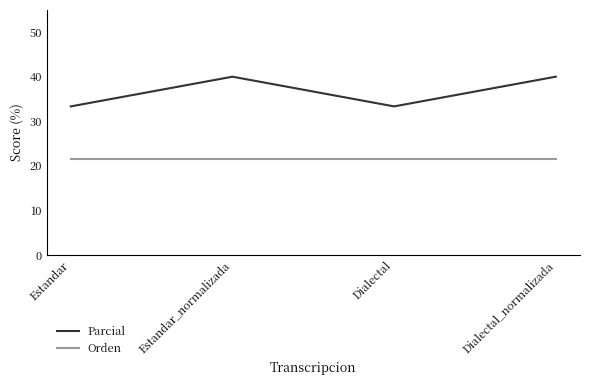

How many series are shown in this chart?

2